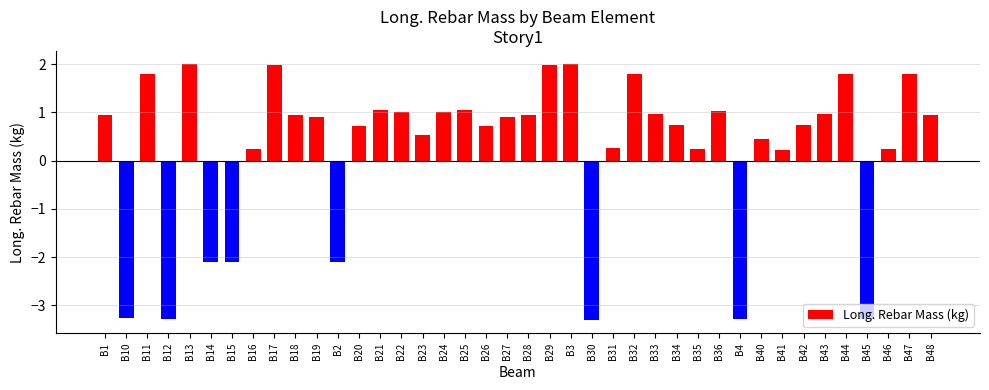

What is the greatest value displayed?

2.0